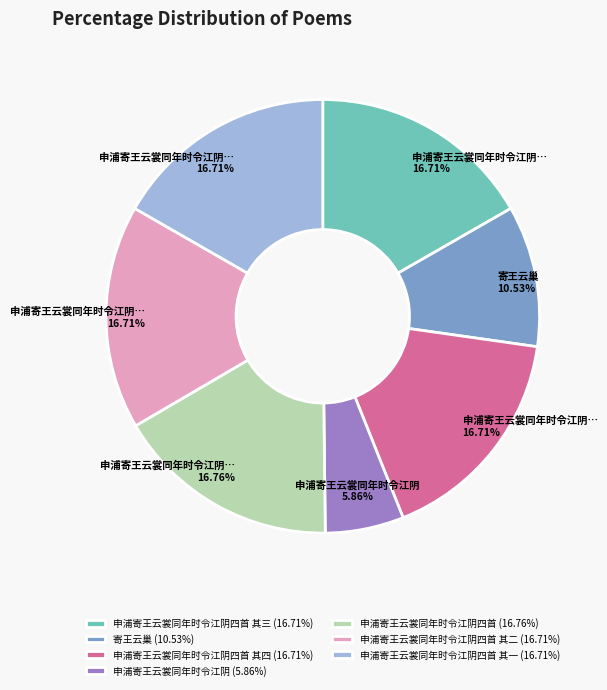

Do 申浦寄王云裳同年时令江阴四首 其二 (16.71%) and 申浦寄王云裳同年时令江阴四首 其三 (16.71%) together represent more than half of the pie?

No